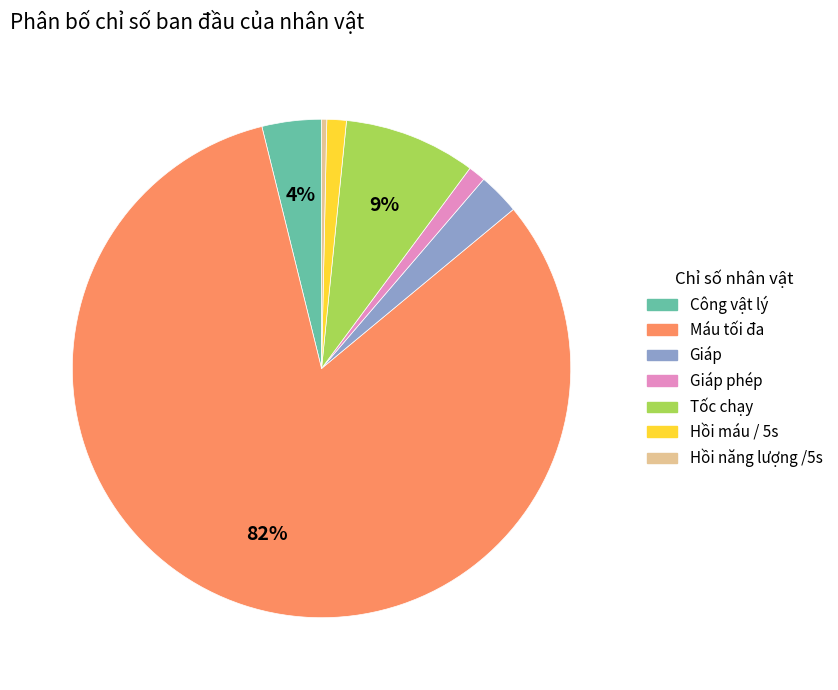

To the nearest percent, what percentage of the pie is Hồi máu / 5s?

1%